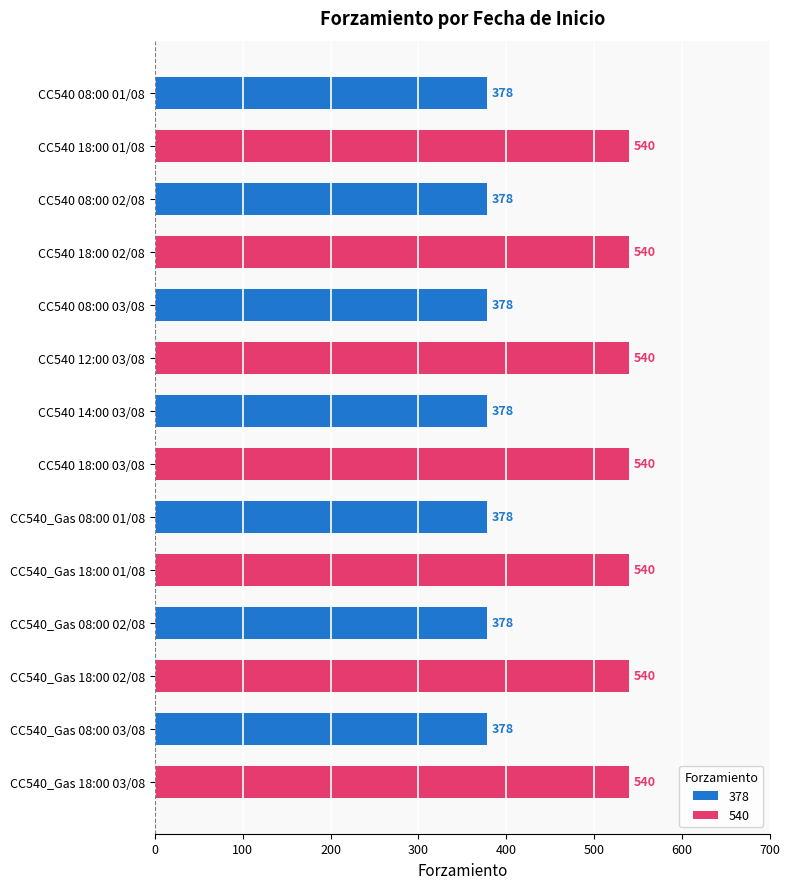

How many positive values are there?

7